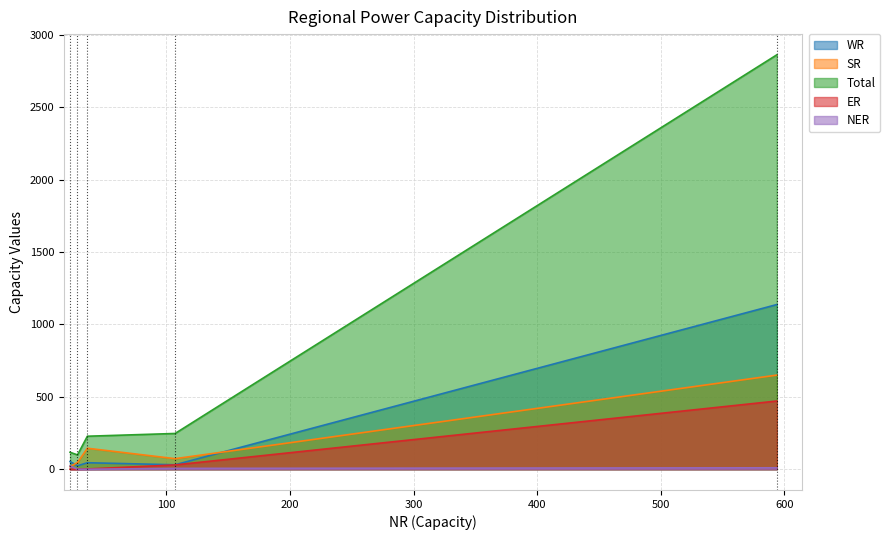

Reading left to right, what are all the values shown in this chart?

WR: Thermal (Coal & Lignite)=1137	Hydro=31	Nuclear=24	Gas, Naptha & Diesel=53	RES (Wind, Solar, Biomass & Others)=45
SR: Thermal (Coal & Lignite)=650	Hydro=73	Nuclear=46	Gas, Naptha & Diesel=19	RES (Wind, Solar, Biomass & Others)=145
Total: Thermal (Coal & Lignite)=2861	Hydro=247	Nuclear=99	Gas, Naptha & Diesel=117	RES (Wind, Solar, Biomass & Others)=228
ER: Thermal (Coal & Lignite)=471	Hydro=30	Nuclear=0	Gas, Naptha & Diesel=0	RES (Wind, Solar, Biomass & Others)=2
NER: Thermal (Coal & Lignite)=10	Hydro=6	Nuclear=0	Gas, Naptha & Diesel=23	RES (Wind, Solar, Biomass & Others)=0